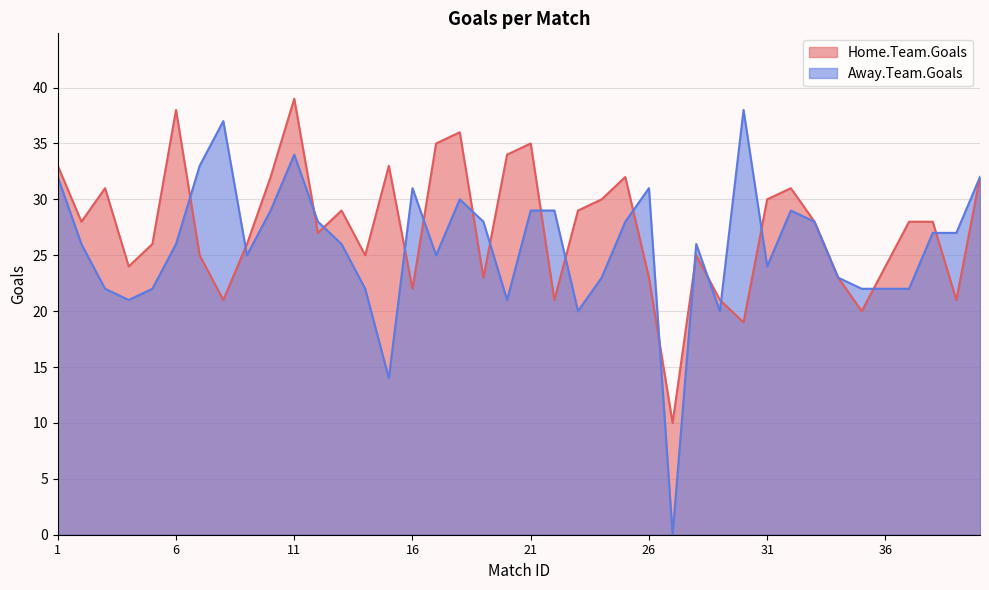

Reading right to left, list all the values displayed in this chart.

Home.Team.Goals: 40=32	39=21	38=28	37=28	36=24	35=20	34=23	33=28	32=31	31=30	30=19	29=21	28=25	27=10	26=23	25=32	24=30	23=29	22=21	21=35	20=34	19=23	18=36	17=35	16=22	15=33	14=25	13=29	12=27	11=39	10=32	9=26	8=21	7=25	6=38	5=26	4=24	3=31	2=28	1=33
Away.Team.Goals: 40=32	39=27	38=27	37=22	36=22	35=22	34=23	33=28	32=29	31=24	30=38	29=20	28=26	27=0	26=31	25=28	24=23	23=20	22=29	21=29	20=21	19=28	18=30	17=25	16=31	15=14	14=22	13=26	12=28	11=34	10=29	9=25	8=37	7=33	6=26	5=22	4=21	3=22	2=26	1=32